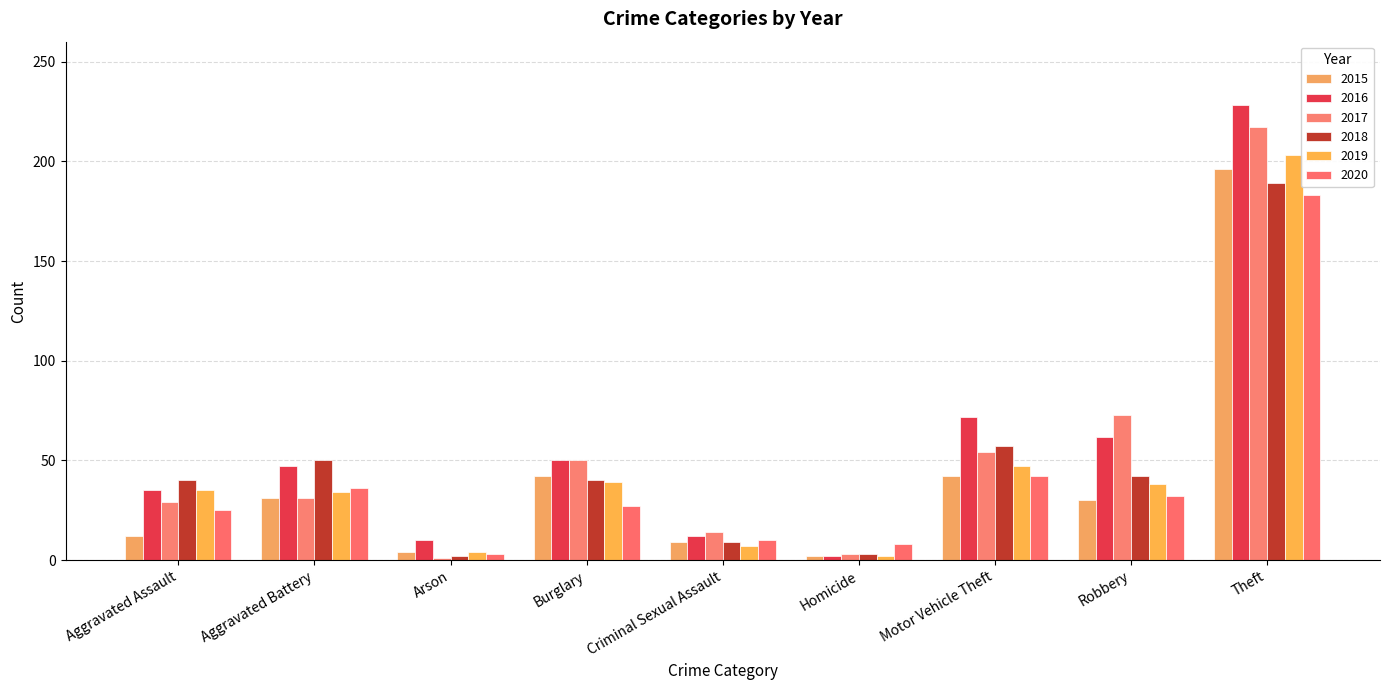

What is the label of the 9th bar from the right?

Aggravated Assault